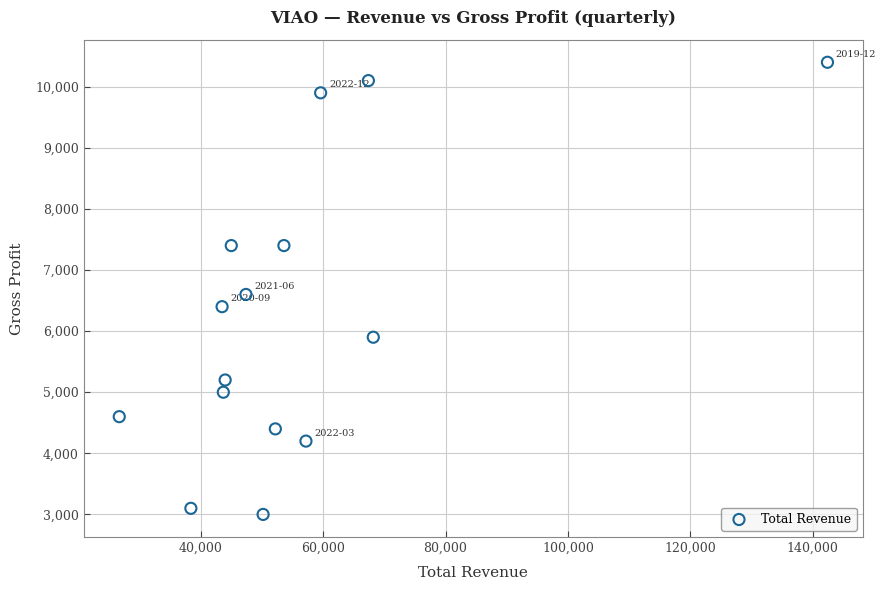

What is the range of X values (max minus min)?

115700